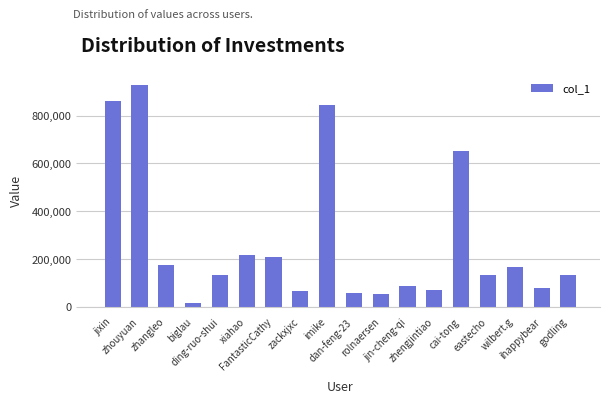

At which category does the chart reach its peak across all series?

zhouyuan